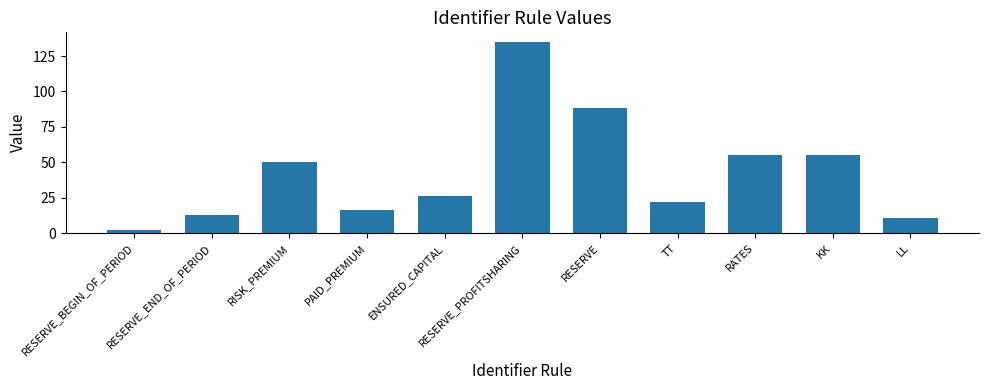

What is the sum of the values at ENSURED_CAPITAL and RISK_PREMIUM?

76